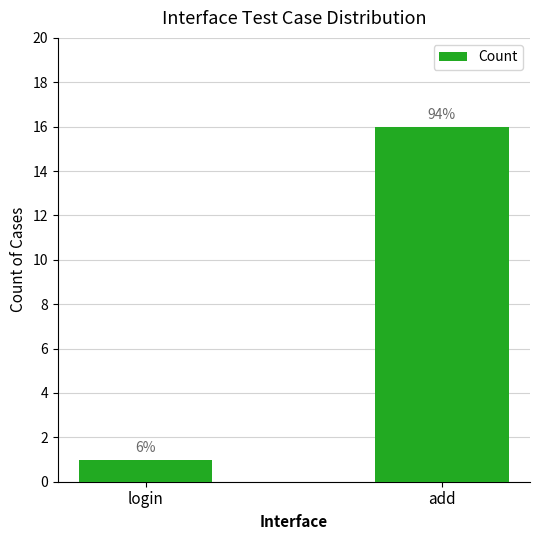

What is the ratio of the value at add to the value at login?

16.0